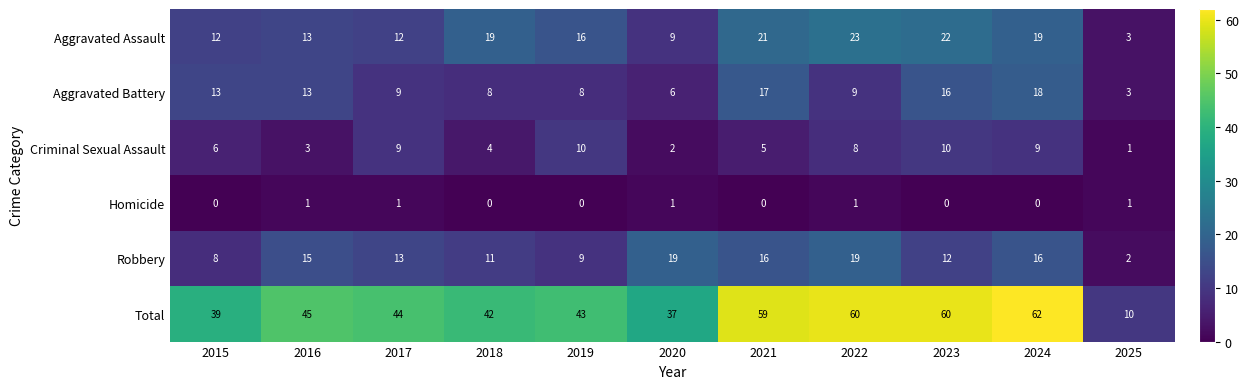

The Total series shows 59 at 2021. True or false?

True